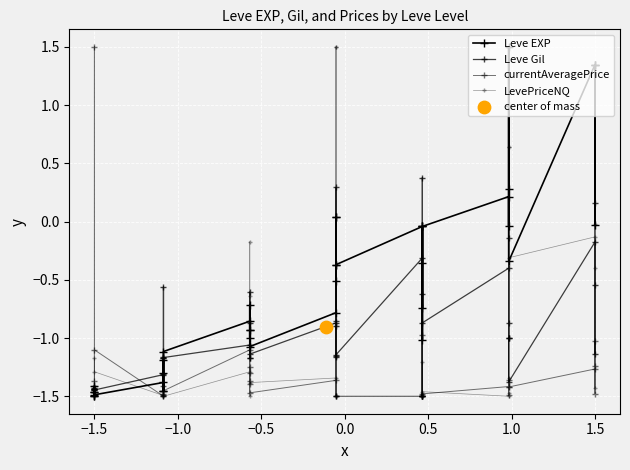

Which series contains the highest Y value?

Leve EXP